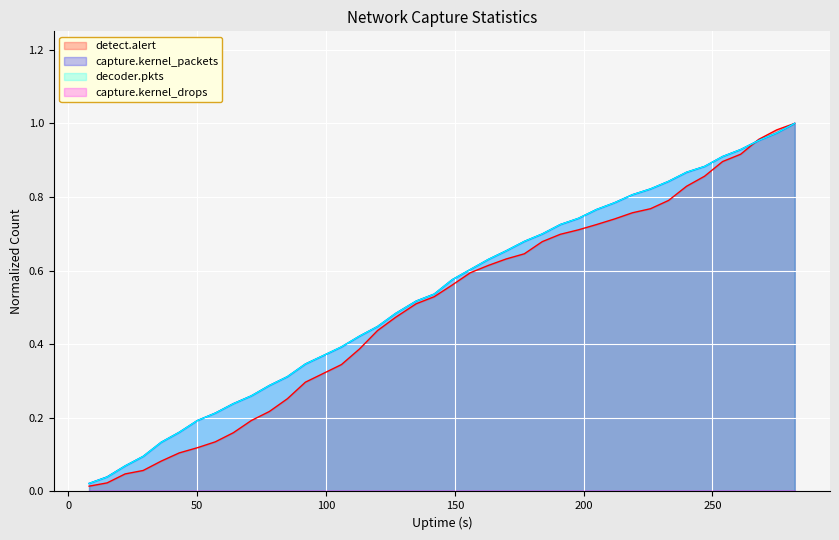

How many data points does each series have?

40